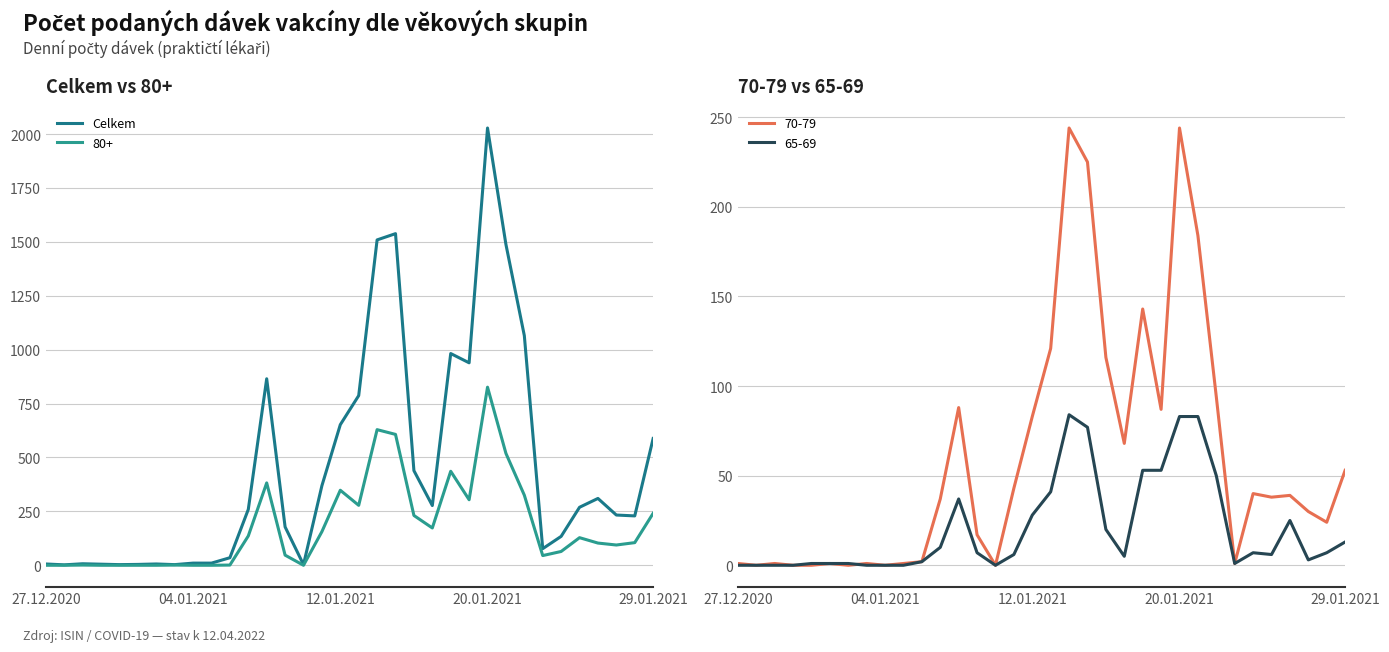

The value of 65-69 at 27.12.2020 is 0. True or false?

True